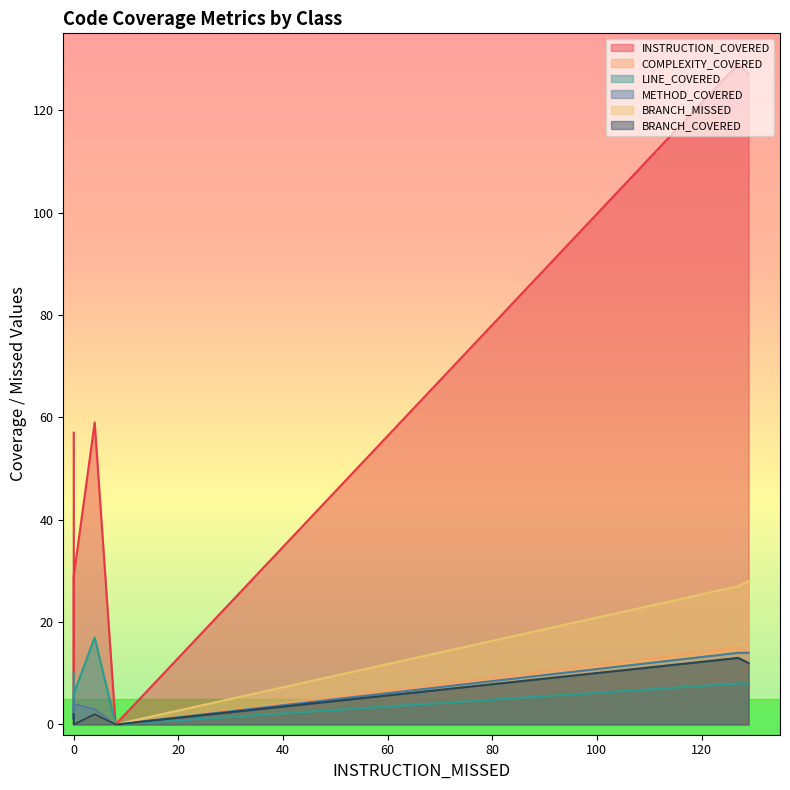

Count the number of categories in the chart.

7